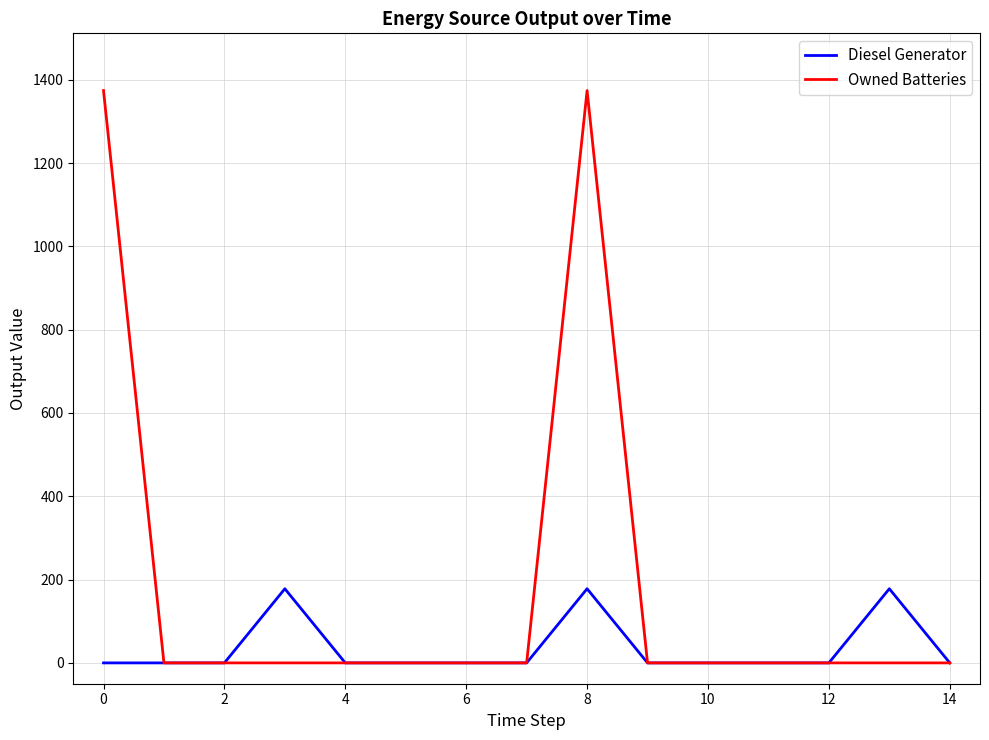

Which series has the largest range (max minus min)?

Owned Batteries